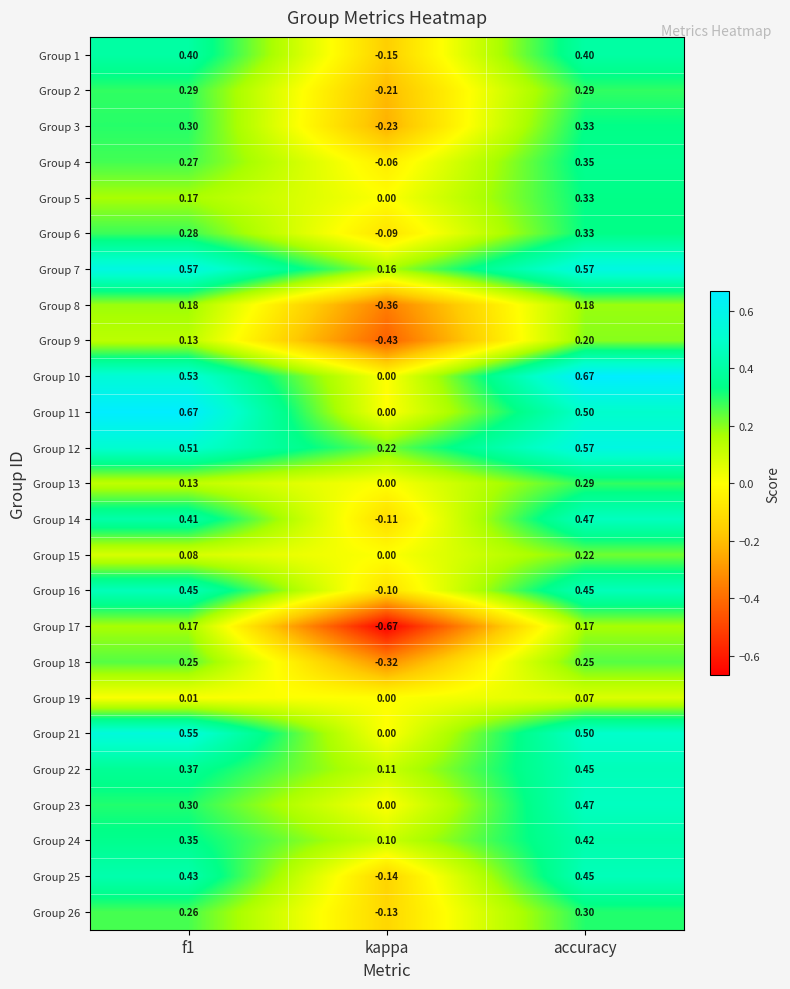

Which series has the largest range (max minus min)?

Group 17